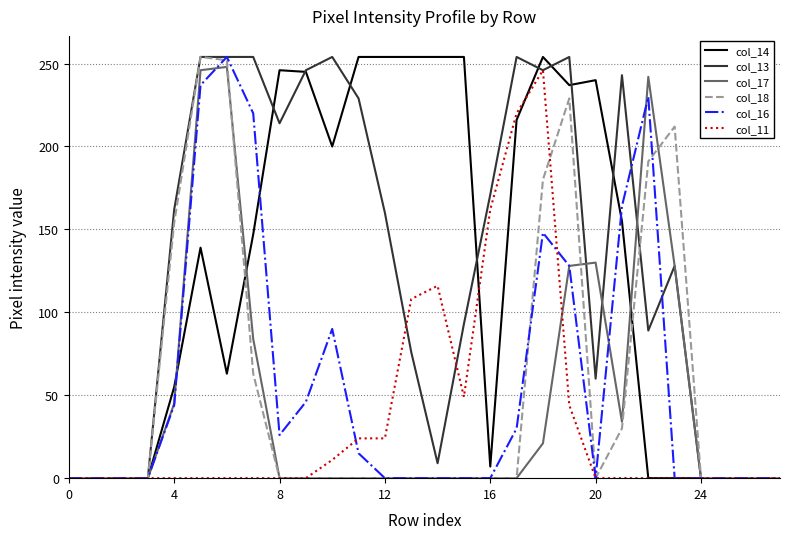

What is the maximum value shown in the chart?

254